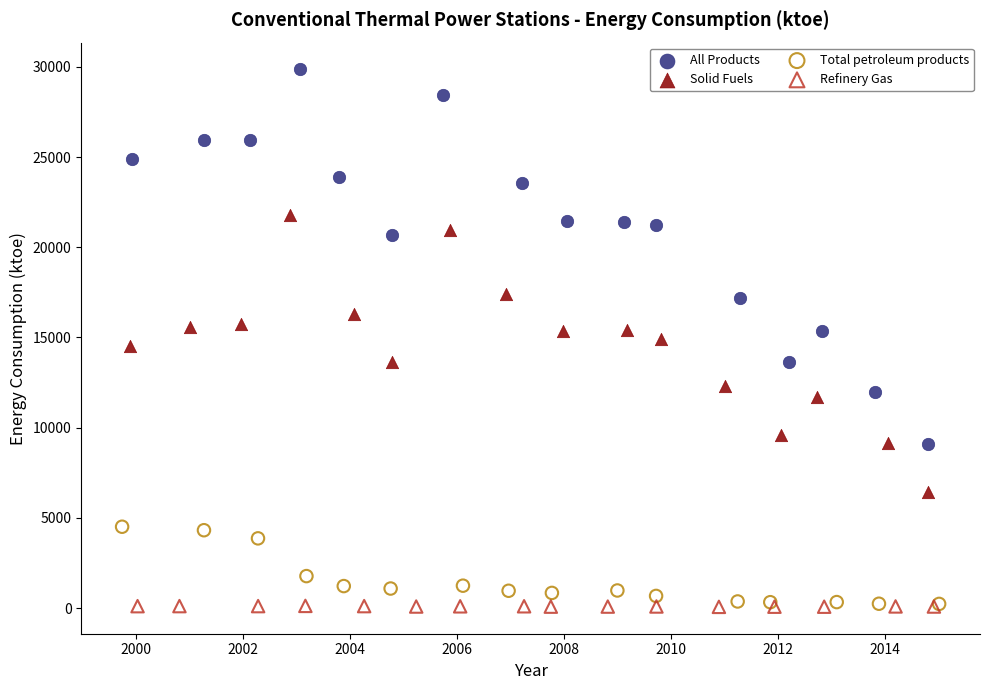

Which series reaches the maximum Y coordinate?

All Products